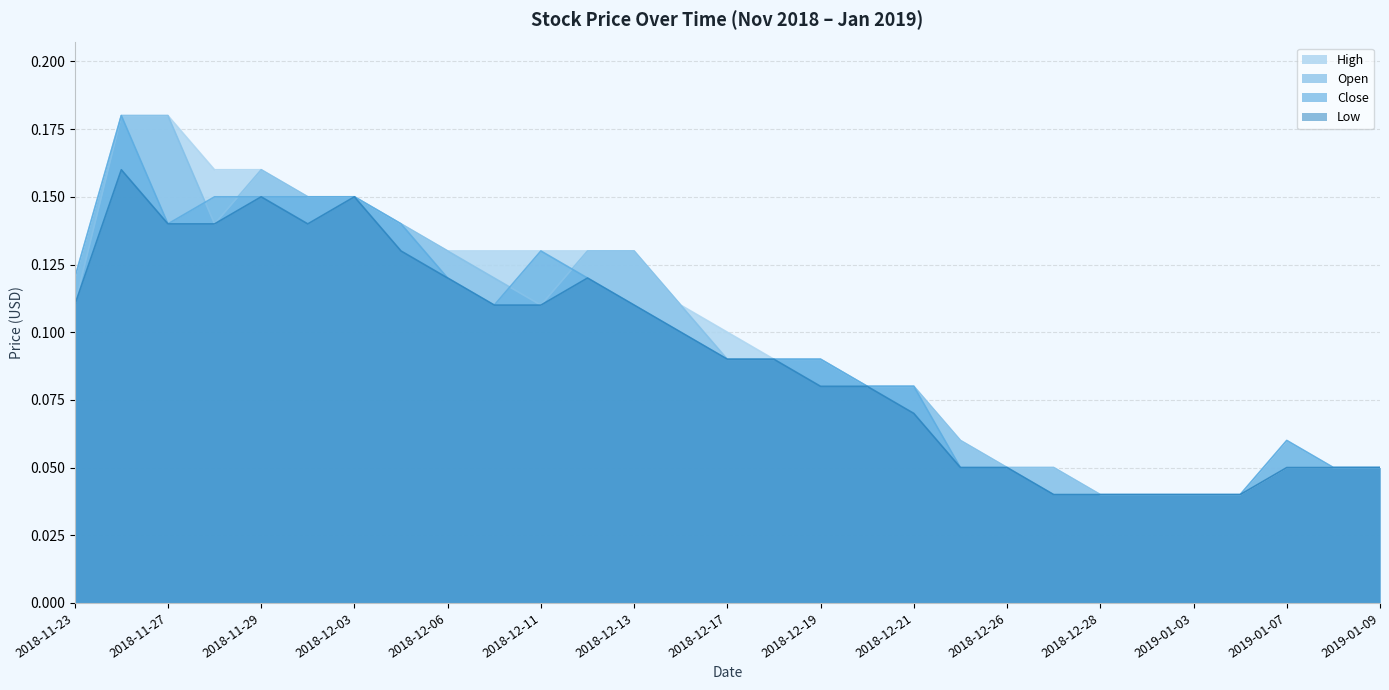

What are all the series names shown in the legend?

High, Open, Close, Low